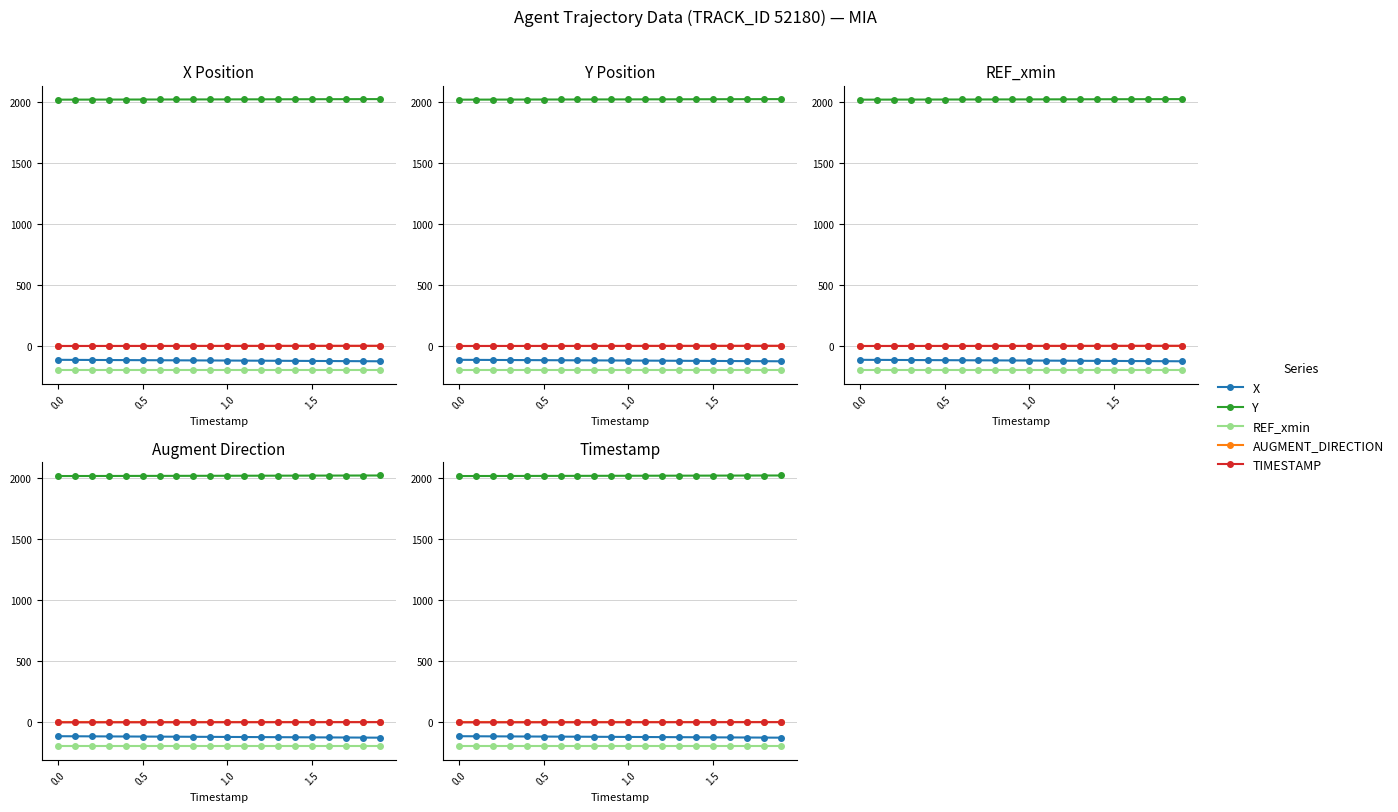

True or false: REF_xmin and X cross at least once.

False